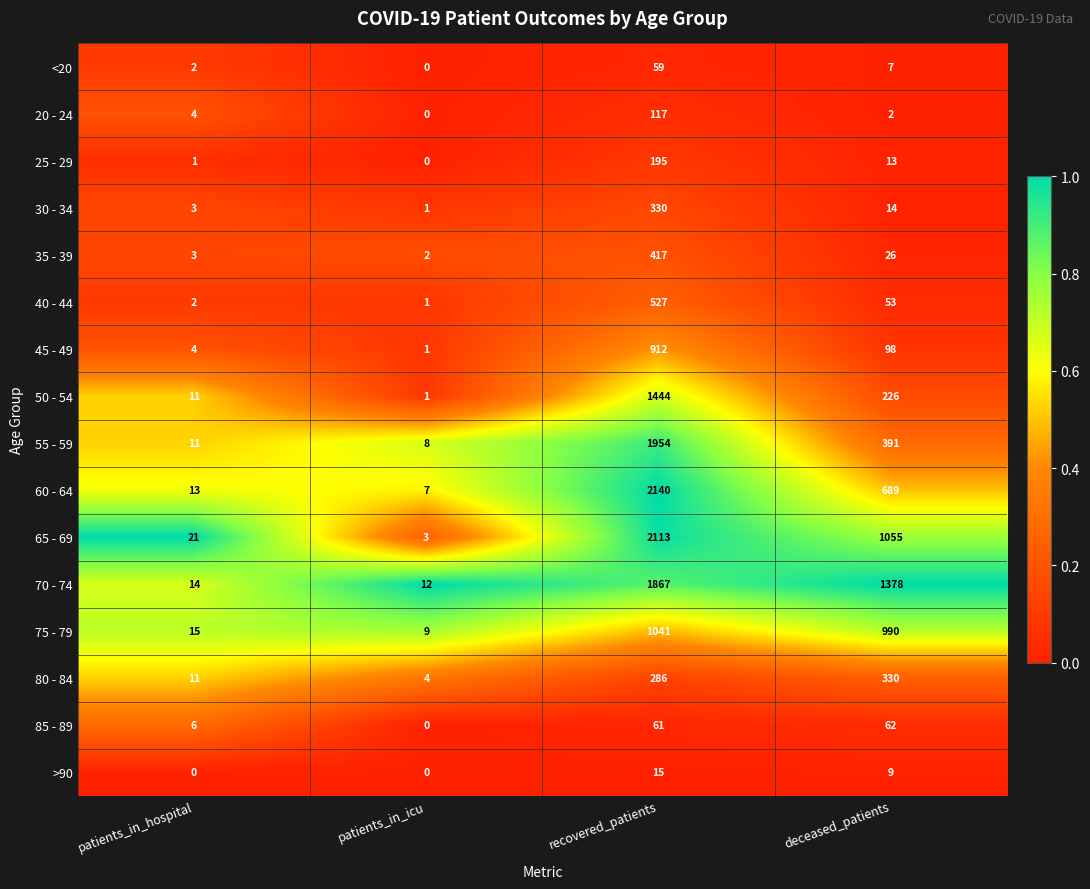

At deceased_patients, list the series in order from smallest to largest.

20 - 24, <20, >90, 25 - 29, 30 - 34, 35 - 39, 40 - 44, 85 - 89, 45 - 49, 50 - 54, 80 - 84, 55 - 59, 60 - 64, 75 - 79, 65 - 69, 70 - 74